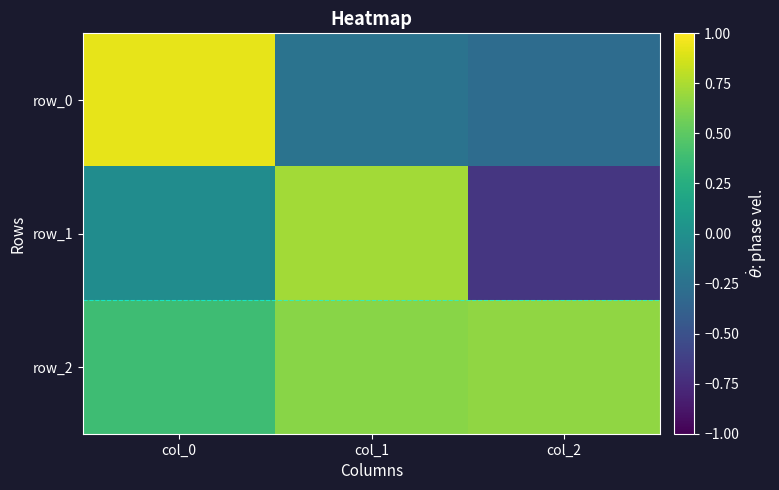

The row_0 series shows -0.2 at col_1. True or false?

True